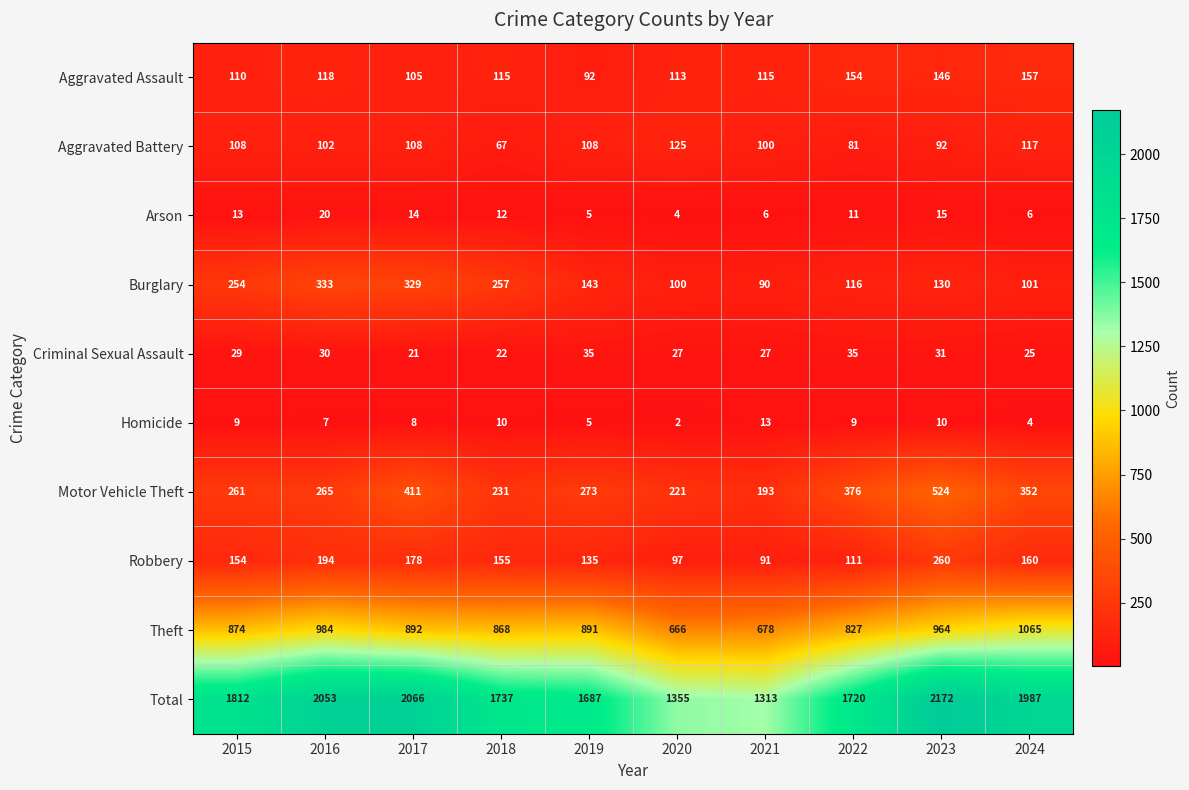

What is the spread (max minus min) of values at 2024?

1983